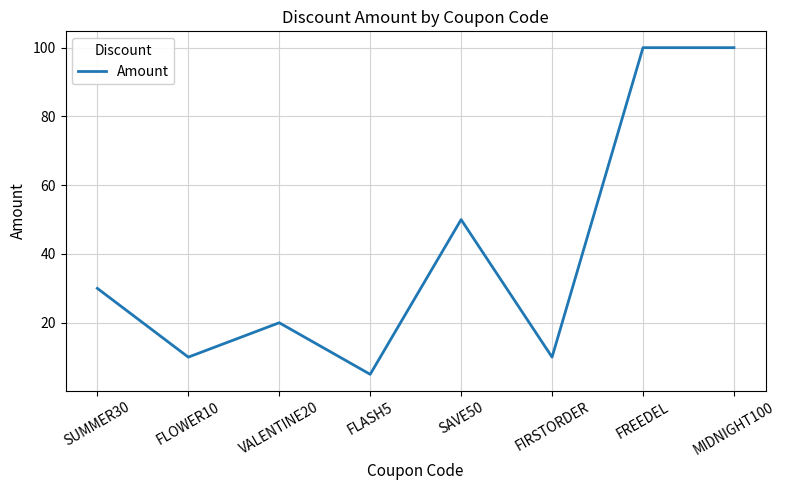

The chart shows a value of 15 at SUMMER30. True or false?

False